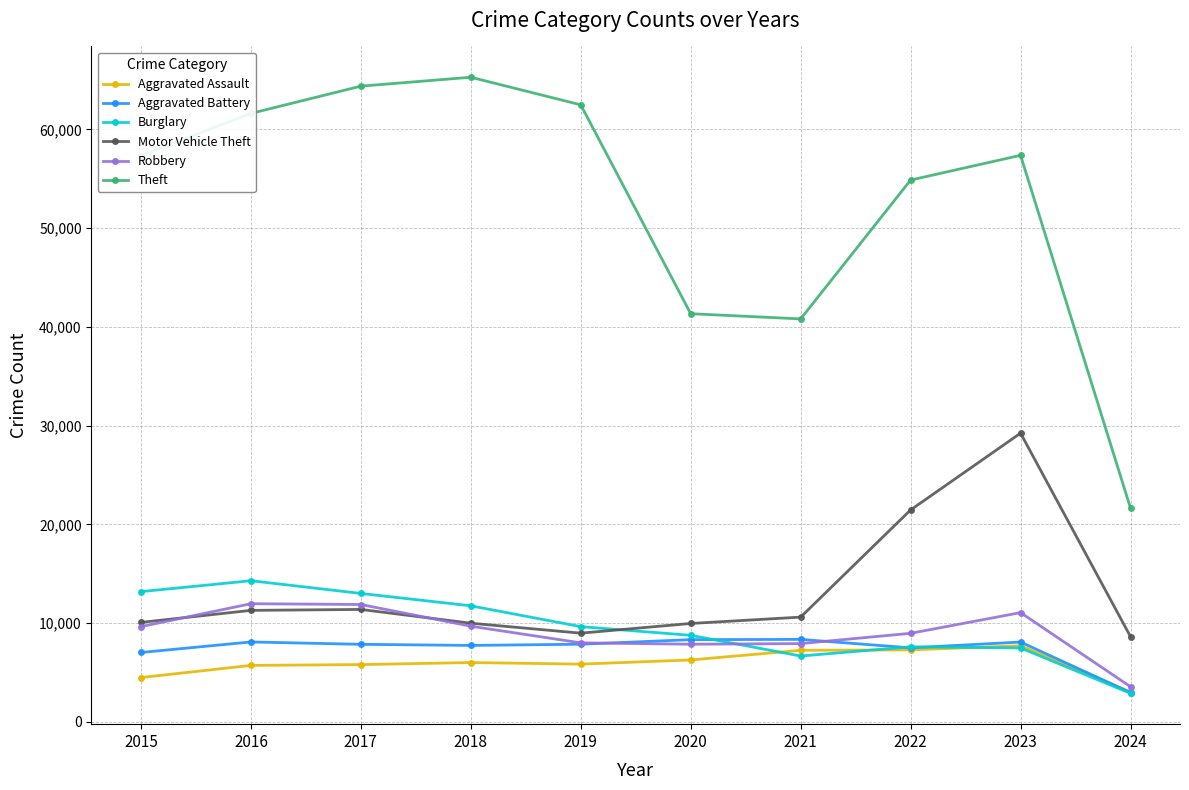

True or false: Theft has more than 1 interior local peaks.

True